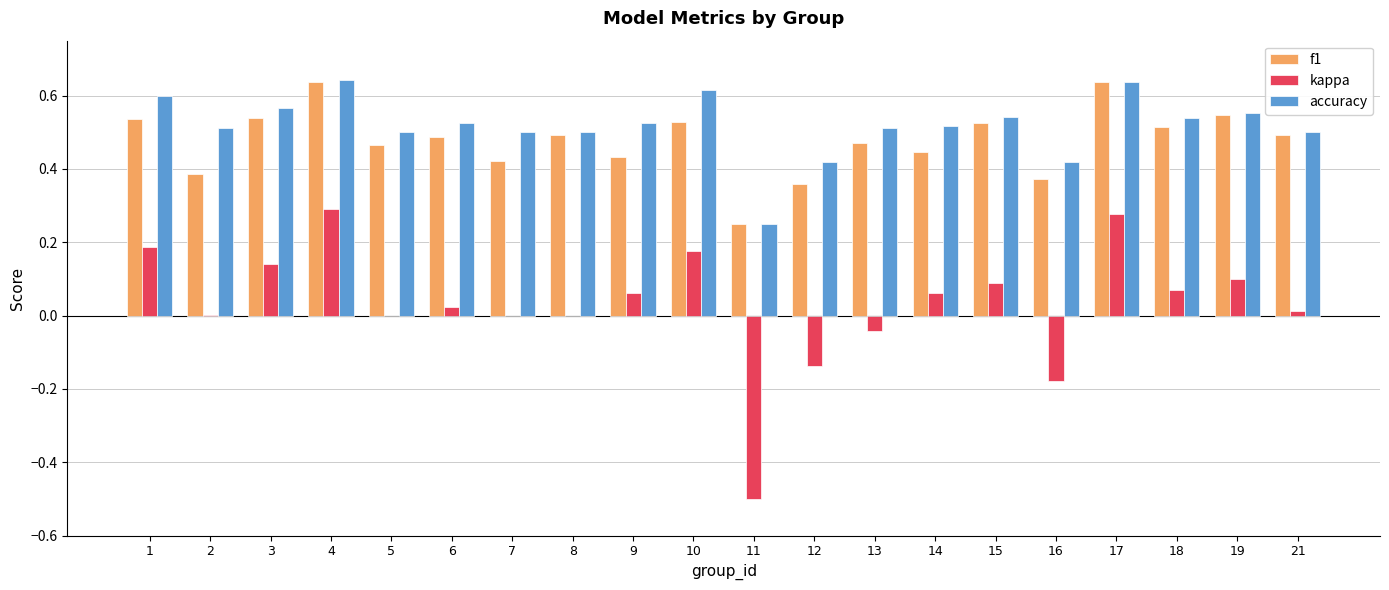

Which series has the largest total across all categories?

accuracy